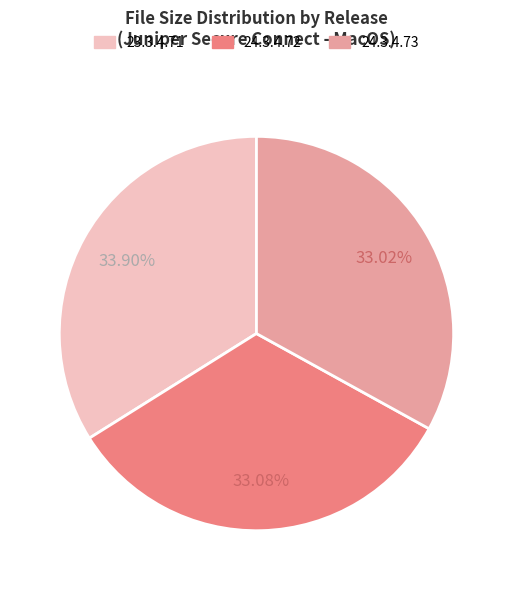

Approximately how many times larger is the value at 24.3.4.72 compared to 24.3.4.73?

1.0